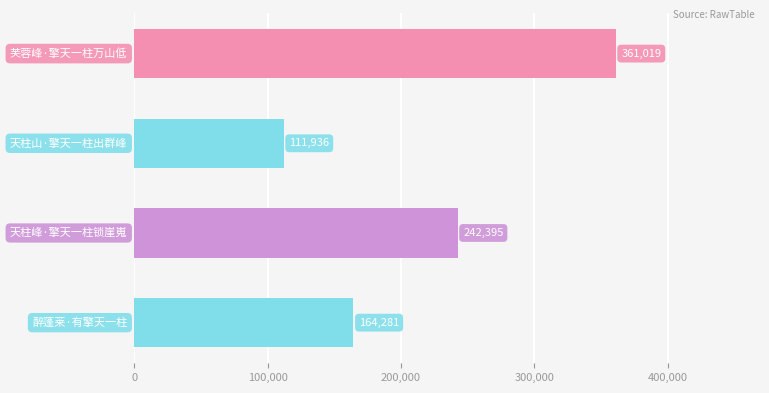

What is the difference between the second highest and minimum values?

130459